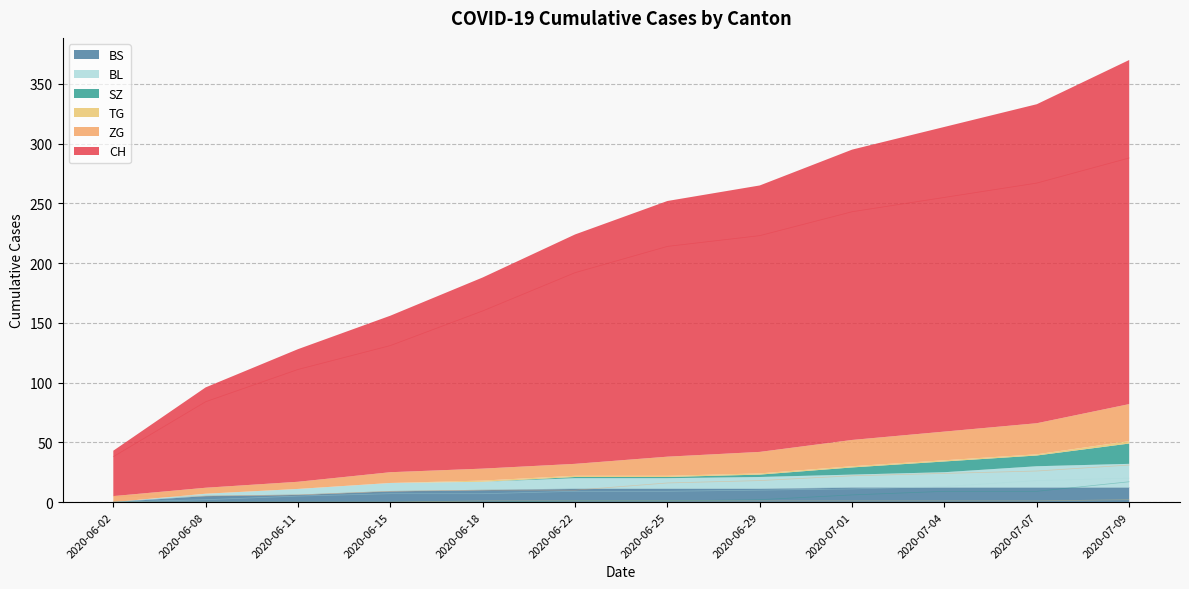

The value of BL at 2020-07-01 is 11. True or false?

True